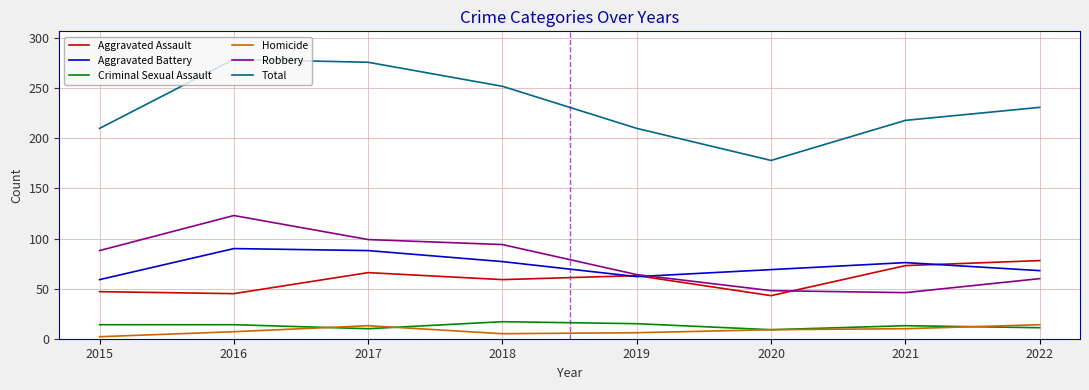

Which category has the highest value in the Robbery series?

2016